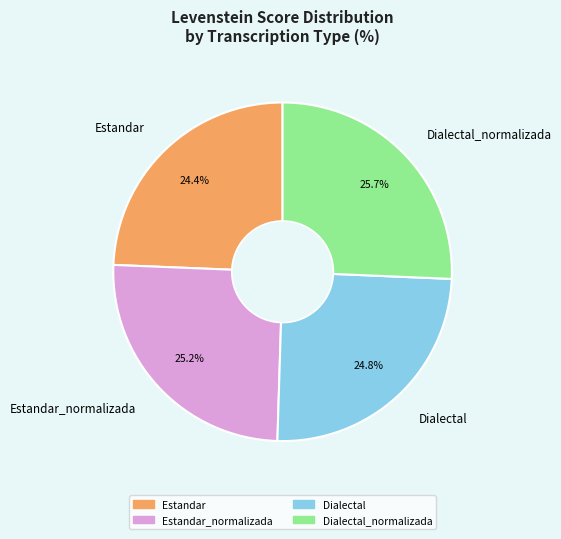

What is the largest slice in the pie chart?

Dialectal_normalizada